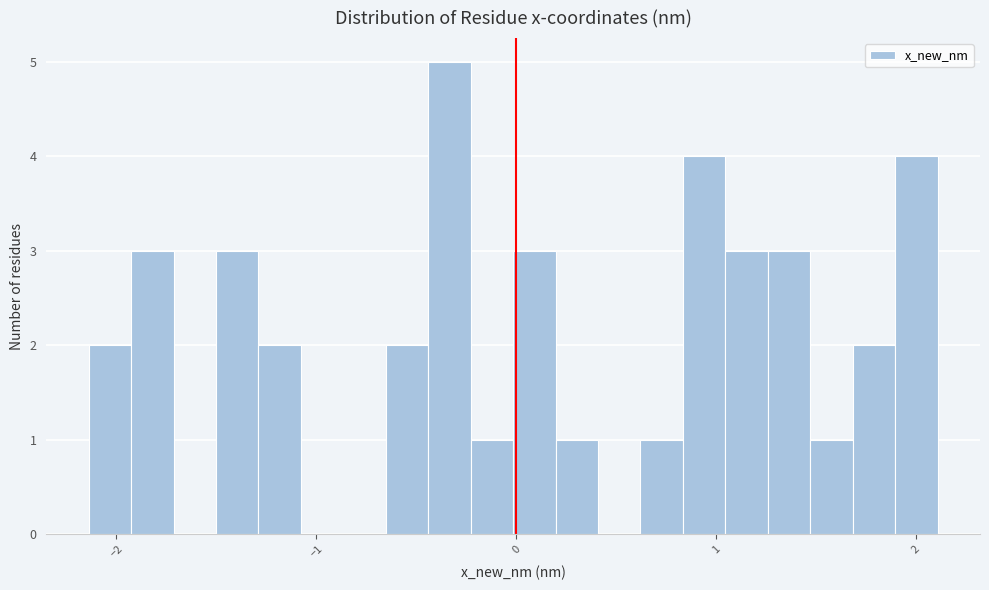

Read against the x-axis, roughly where is the centre of the tallest bar?

-0.3